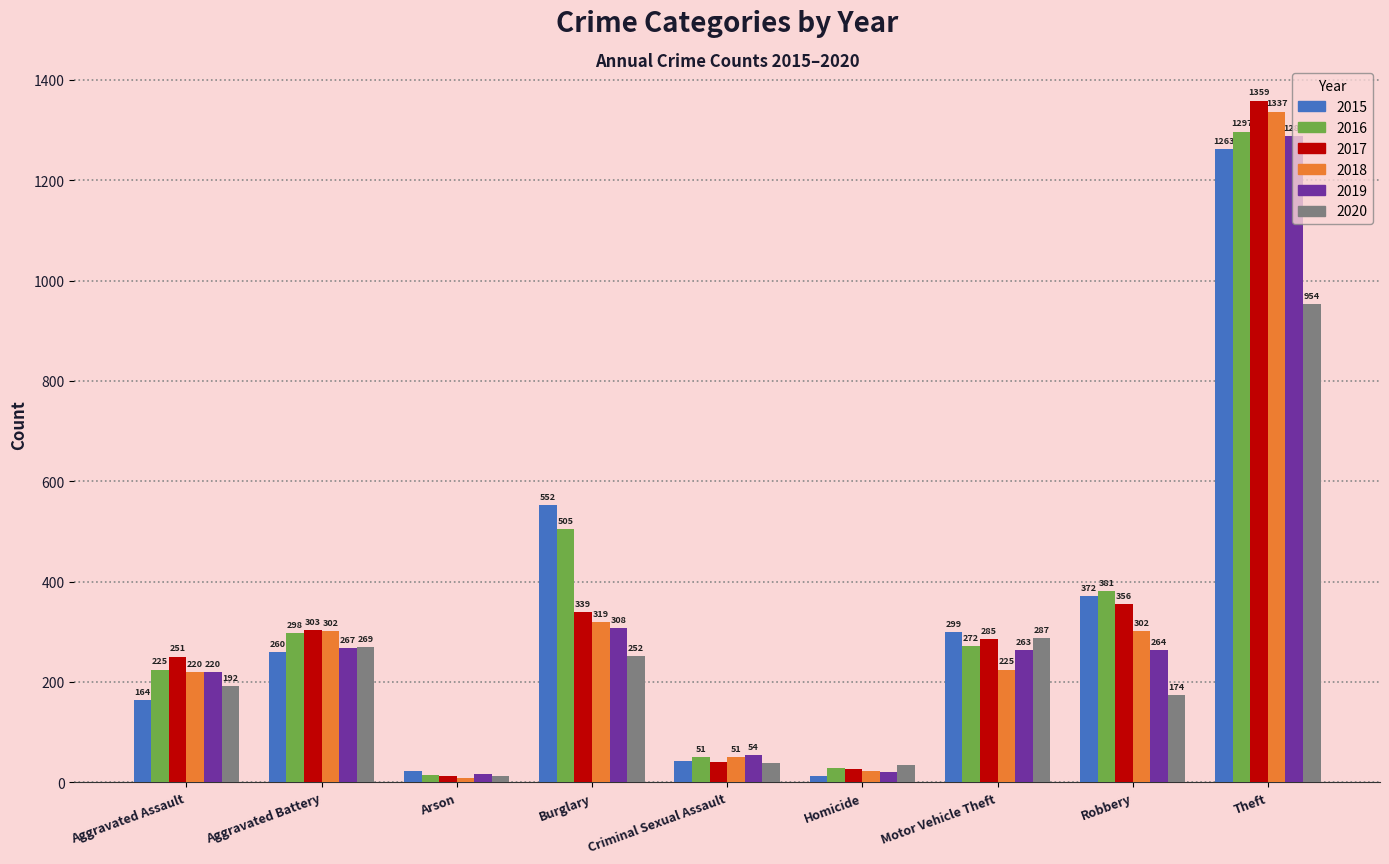

Reading left to right, transcribe all the data shown in this chart.

2015: 164	260	22	552	43	13	299	372	1263
2016: 225	298	14	505	51	28	272	381	1297
2017: 251	303	12	339	41	27	285	356	1359
2018: 220	302	8	319	51	23	225	302	1337
2019: 220	267	16	308	54	21	263	264	1288
2020: 192	269	12	252	38	34	287	174	954